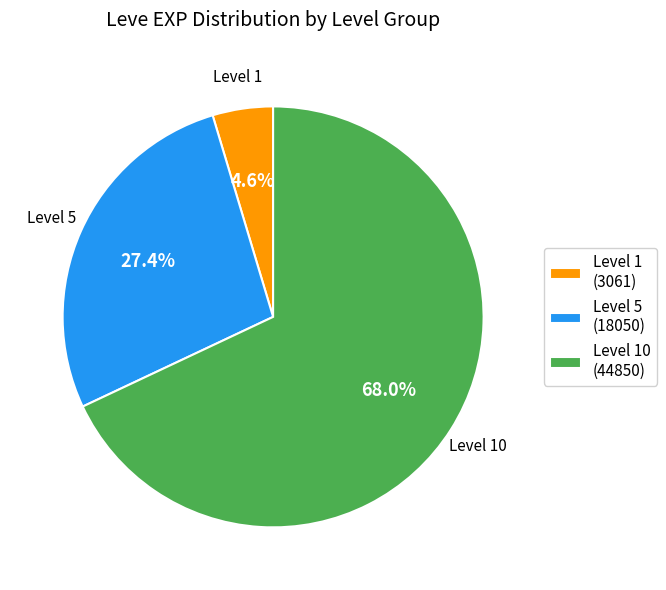

What is the largest slice in the pie chart?

Level 10